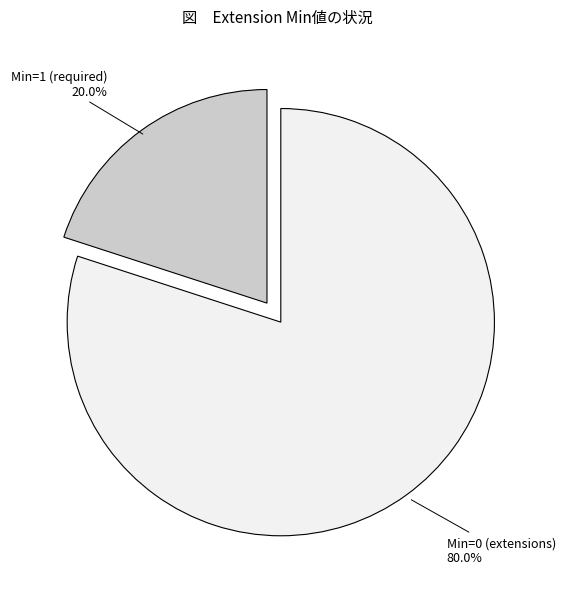

What is the largest slice in the pie chart?

Min=0 (extensions)